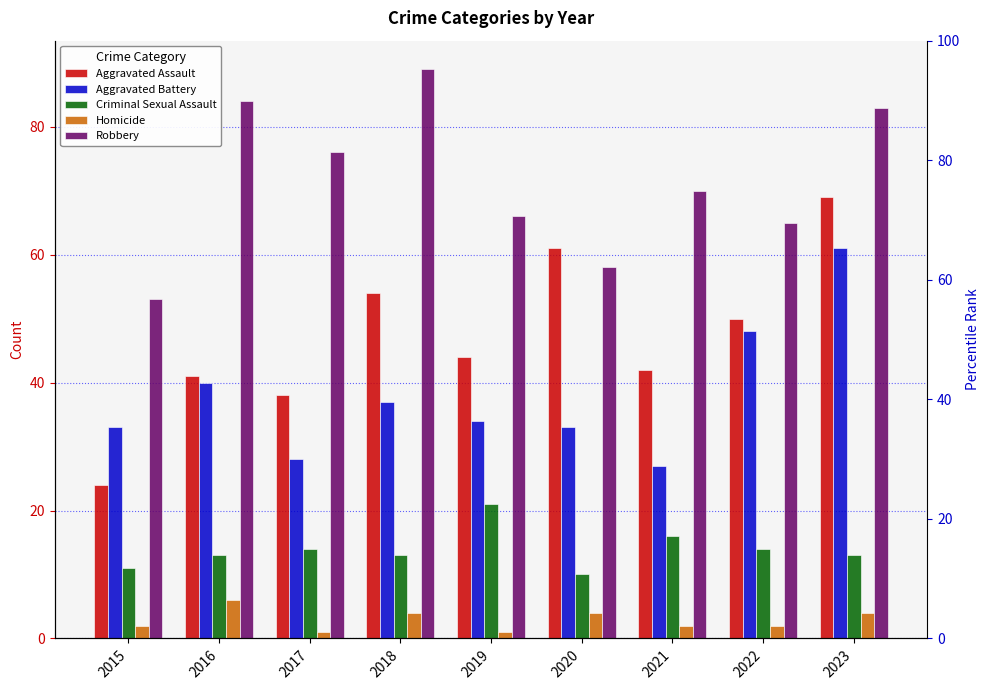

Is it true that Robbery equals 70 at 2021?

True